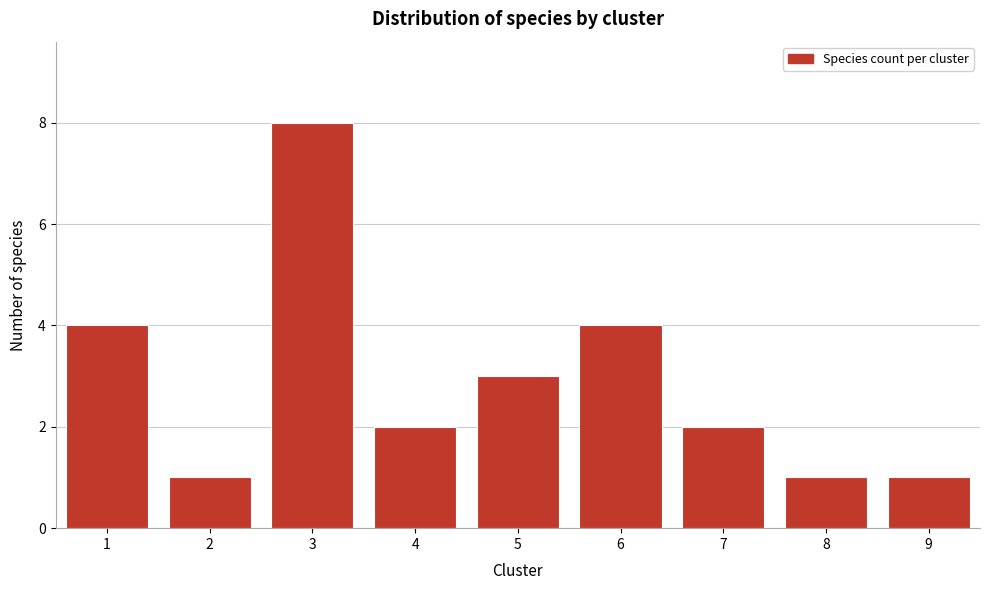

Reading left to right, transcribe all the data shown in this chart.

1=4	2=1	3=8	4=2	5=3	6=4	7=2	8=1	9=1